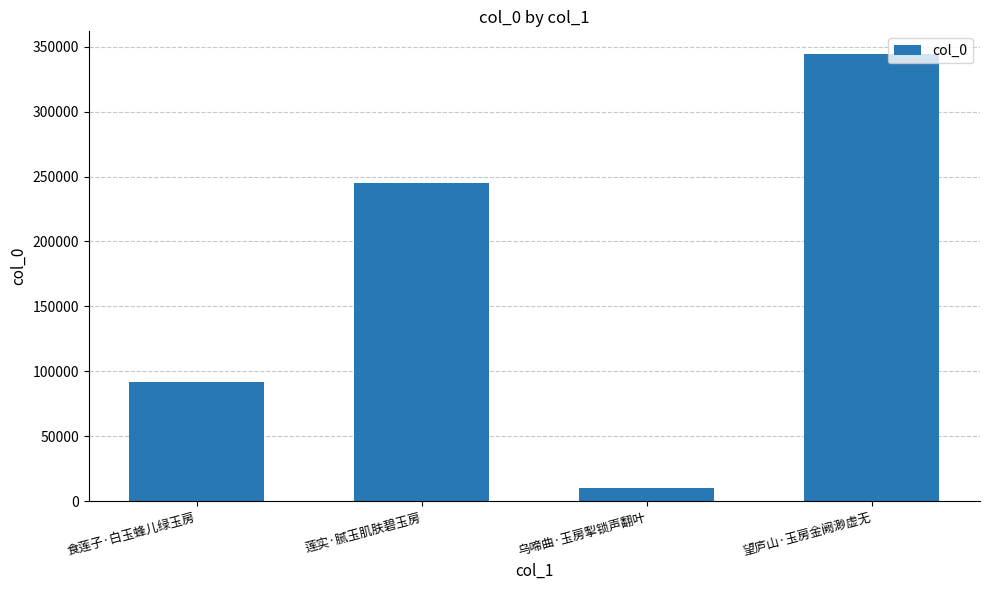

Reading left to right, list all the values displayed in this chart.

92009	244893	10367	344716